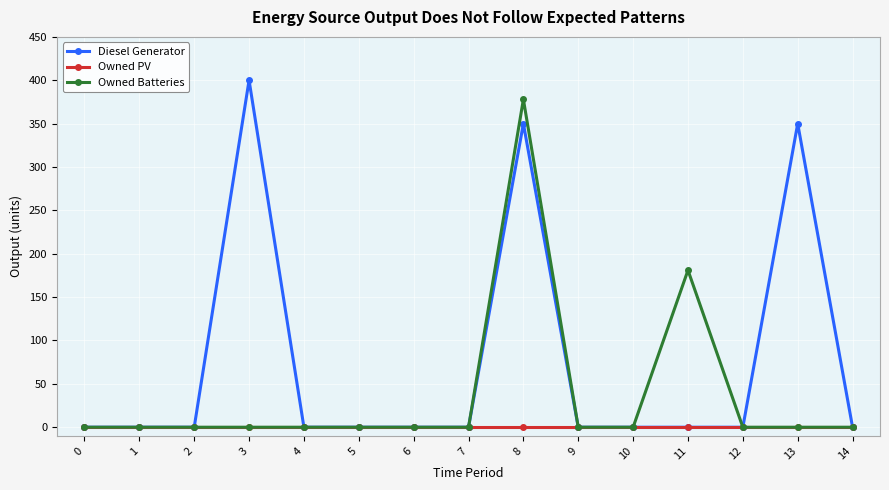

List the series in order of their overall mean, lowest first.

Owned PV, Owned Batteries, Diesel Generator